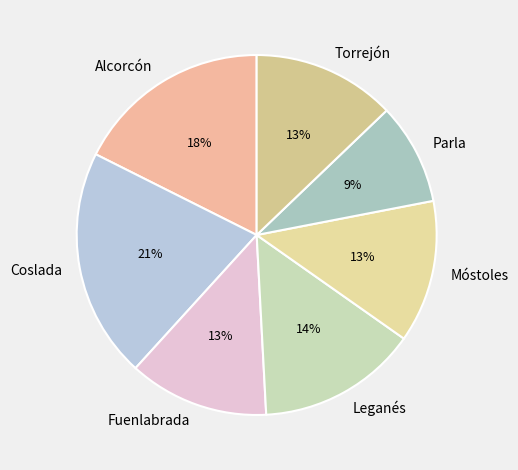

Is it true that Coslada is 21% of the pie?

True